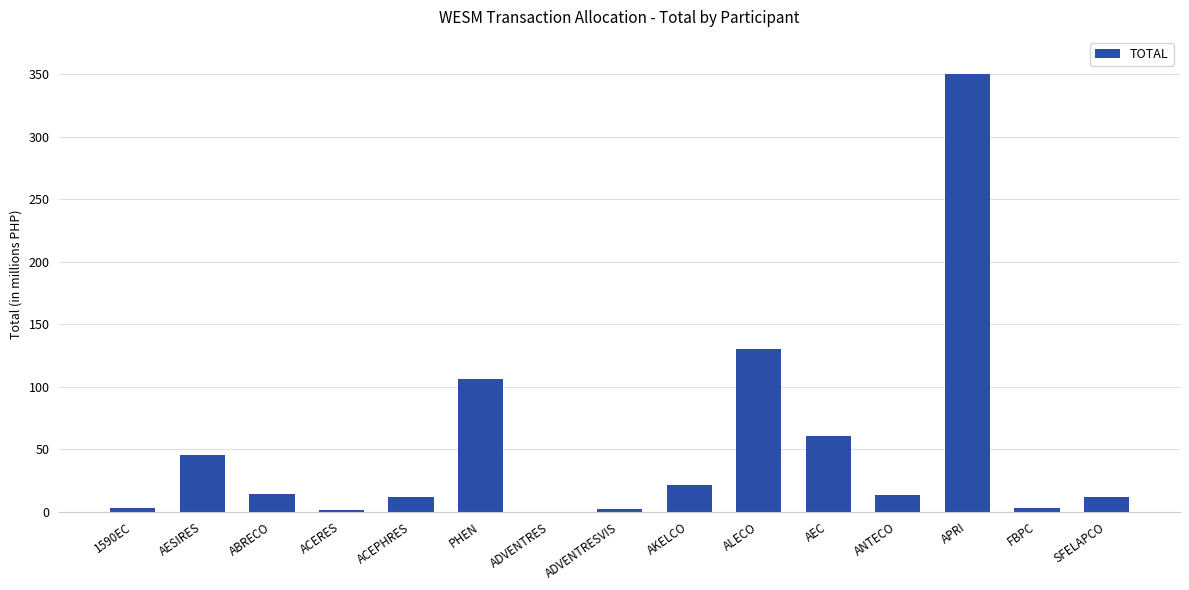

Where is the data nearest to the value 175?

ALECO